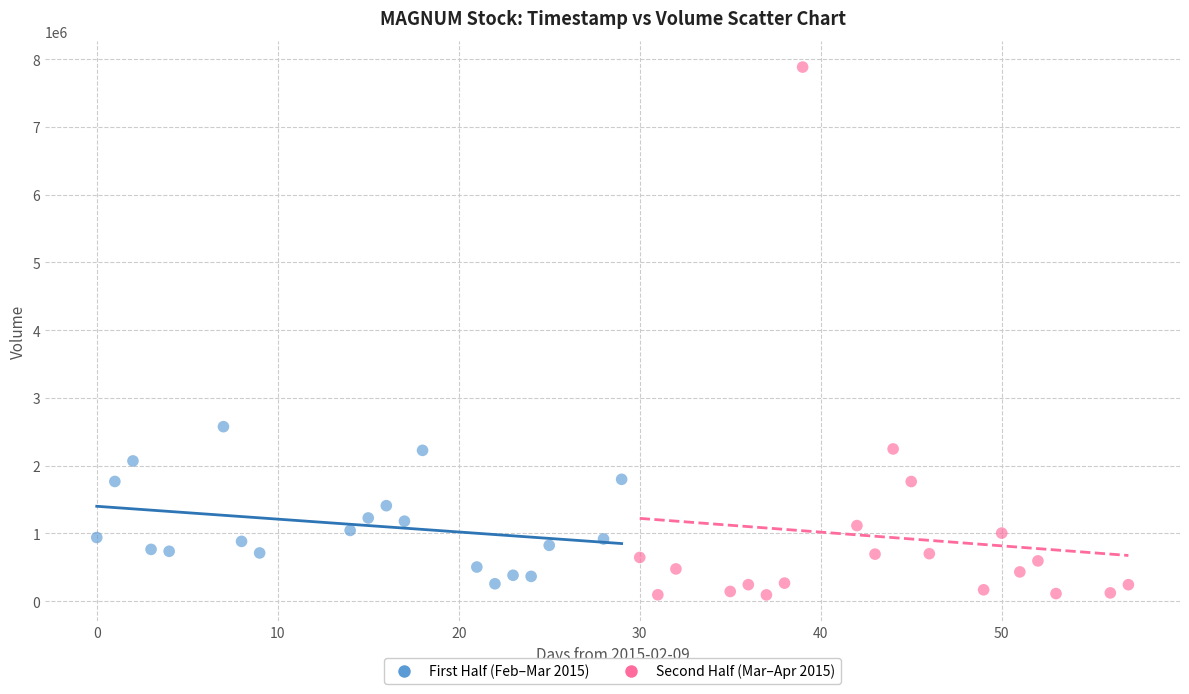

Which series reaches the minimum Y coordinate?

Second Half (Mar–Apr 2015)